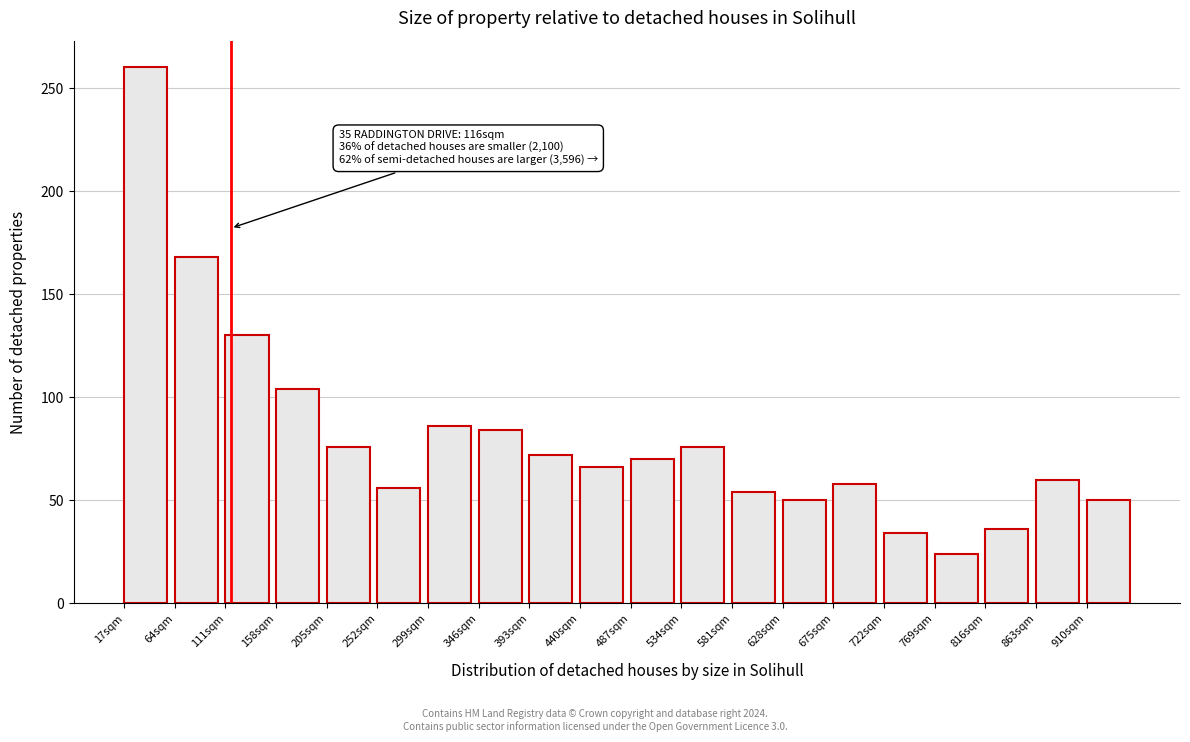

Reading right to left, extract all data points from this chart.

910sqm=50	863sqm=60	816sqm=36	769sqm=24	722sqm=34	675sqm=58	628sqm=50	581sqm=54	534sqm=76	487sqm=70	440sqm=66	393sqm=72	346sqm=84	299sqm=86	252sqm=56	205sqm=76	158sqm=104	111sqm=130	64sqm=168	17sqm=260